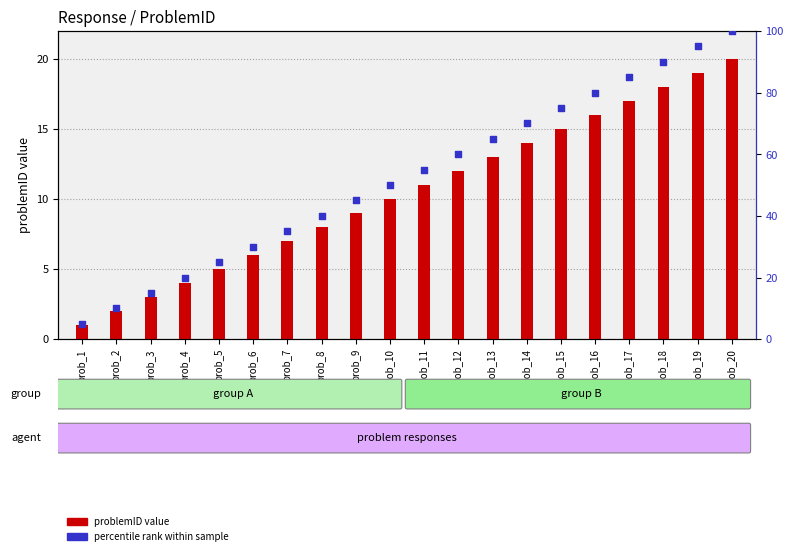

At which category is the sum across all series the highest?

prob_20